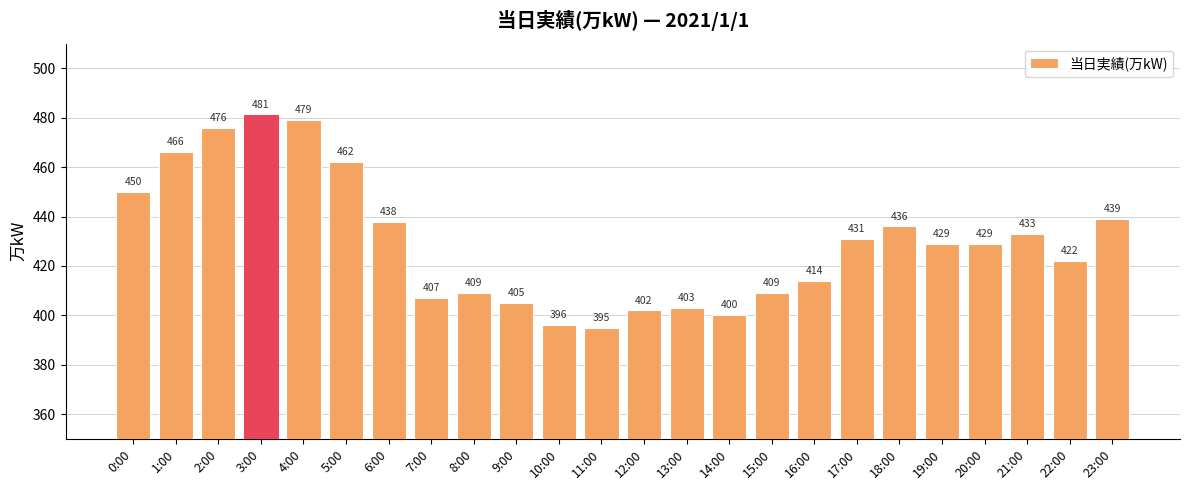

Reading left to right, list all the values displayed in this chart.

0:00=450	1:00=466	2:00=476	3:00=481	4:00=479	5:00=462	6:00=438	7:00=407	8:00=409	9:00=405	10:00=396	11:00=395	12:00=402	13:00=403	14:00=400	15:00=409	16:00=414	17:00=431	18:00=436	19:00=429	20:00=429	21:00=433	22:00=422	23:00=439